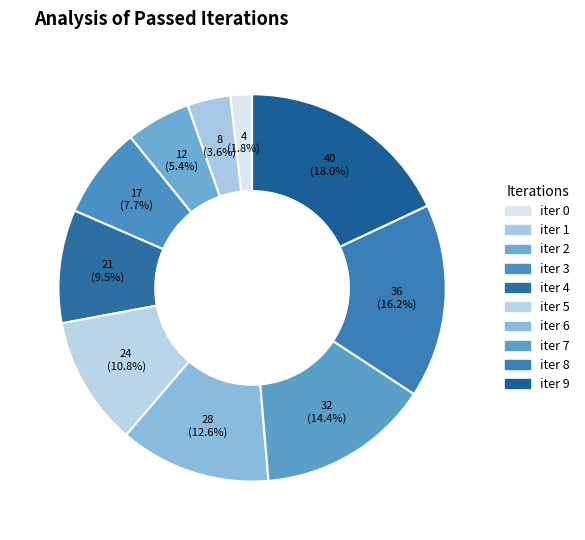

To the nearest percent, what is the average slice percentage?

10%